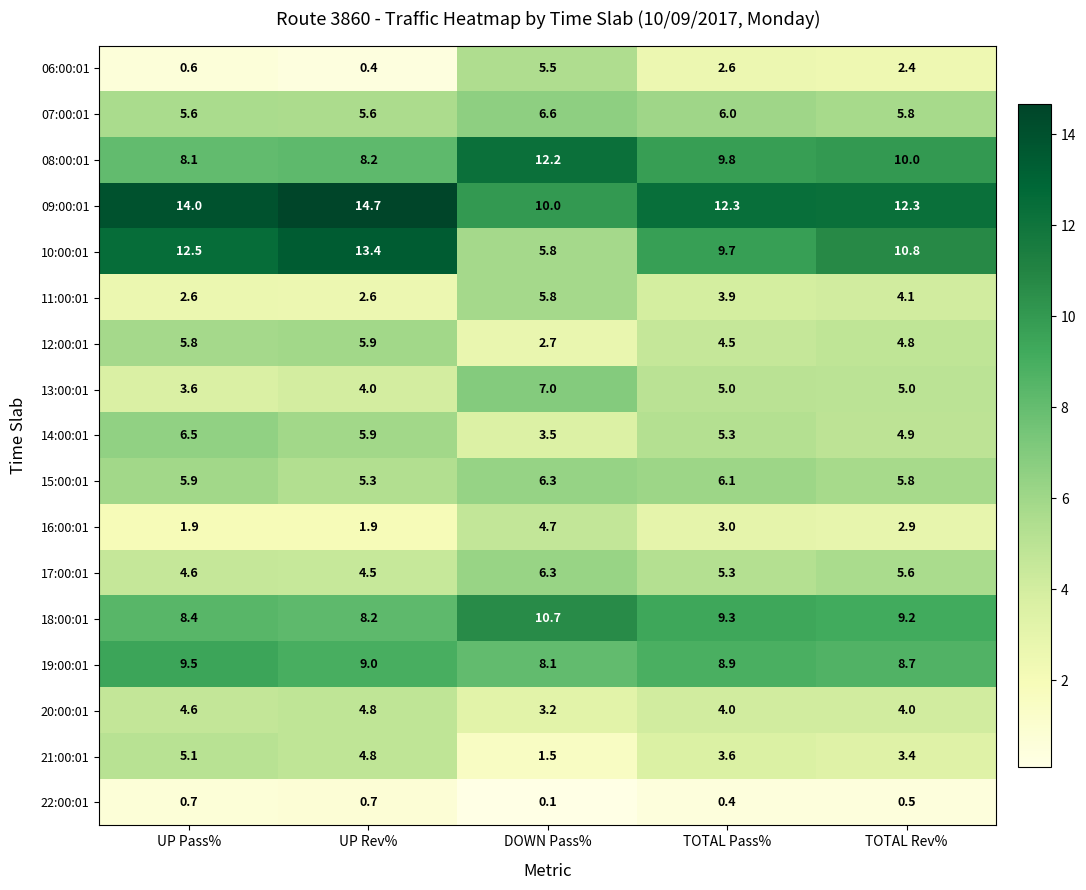

What is the difference between the maximum and second lowest values in the 08:00:01 series?

4.0